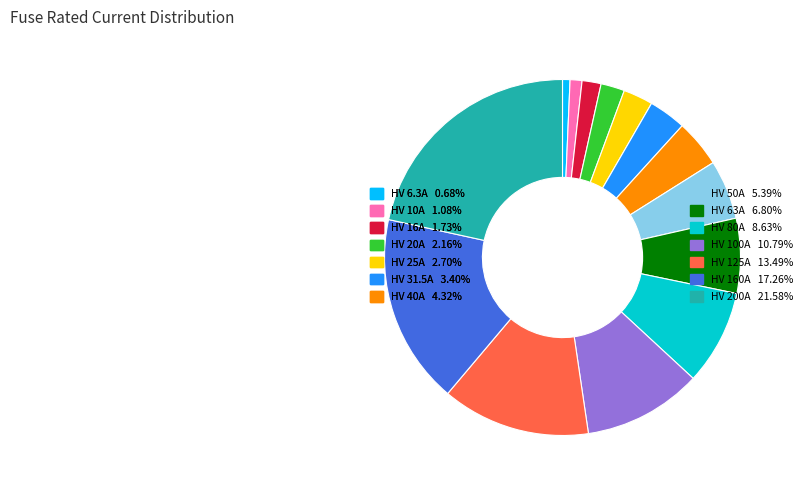

Count the number of slices in the pie.

14